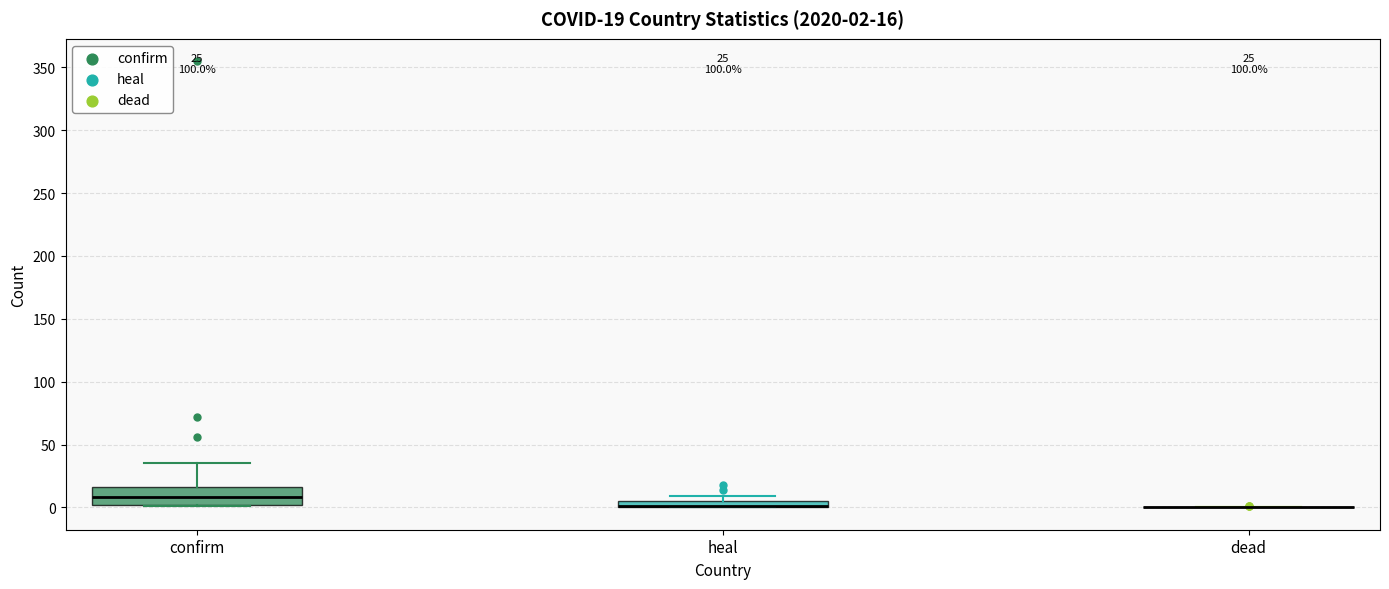

Comparing the boxes themselves (not the whiskers), which one is the tallest?

confirm